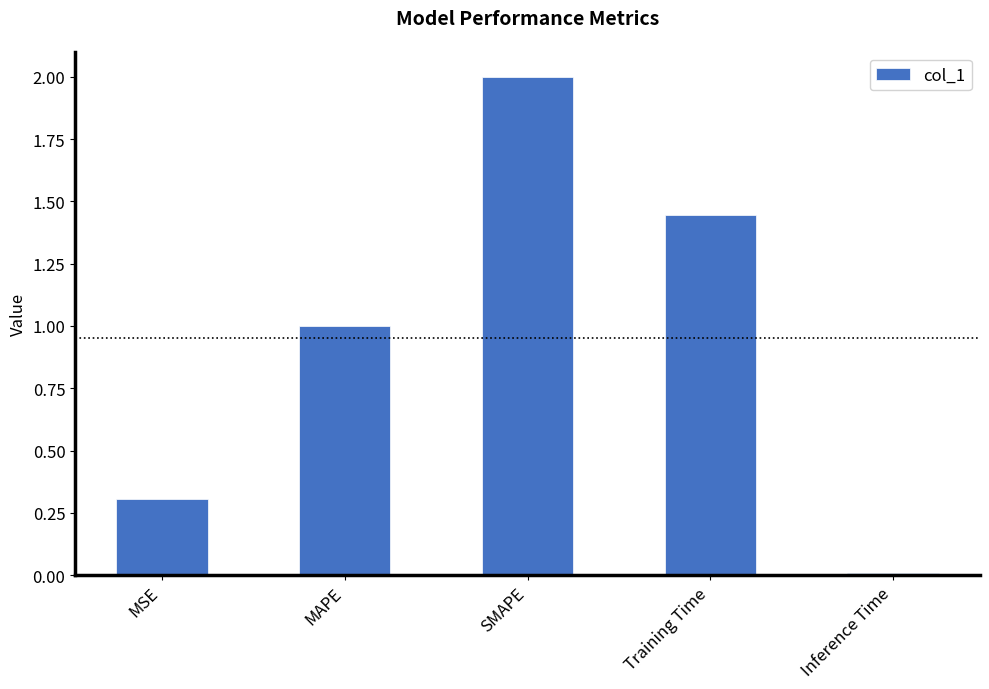

What is the value of the 3rd bar from the left?

2.0